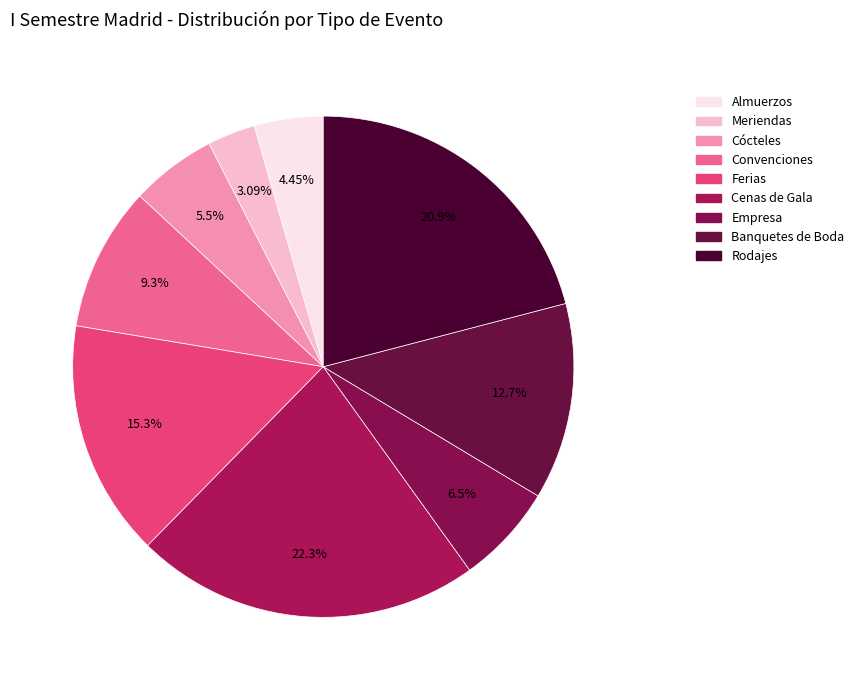

How many segments does this pie chart have?

9